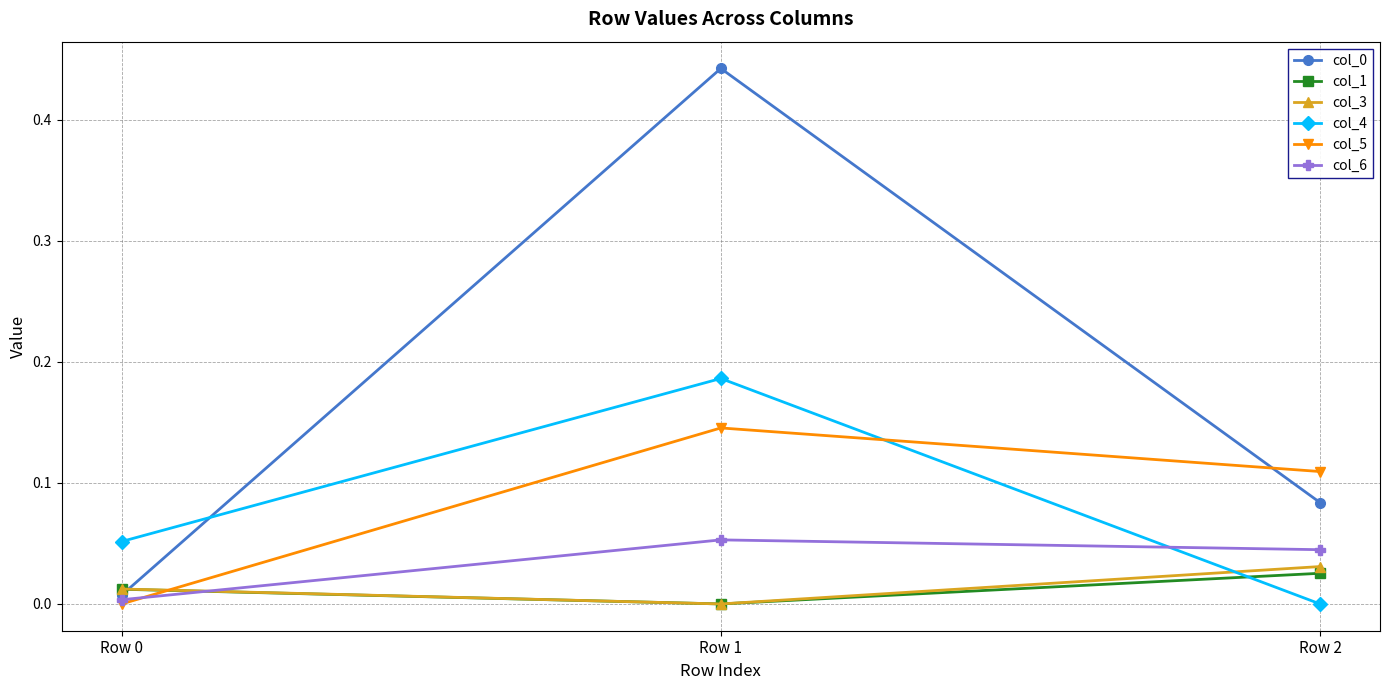

Is it true that col_4 equals -0.0 at Row 2?

True